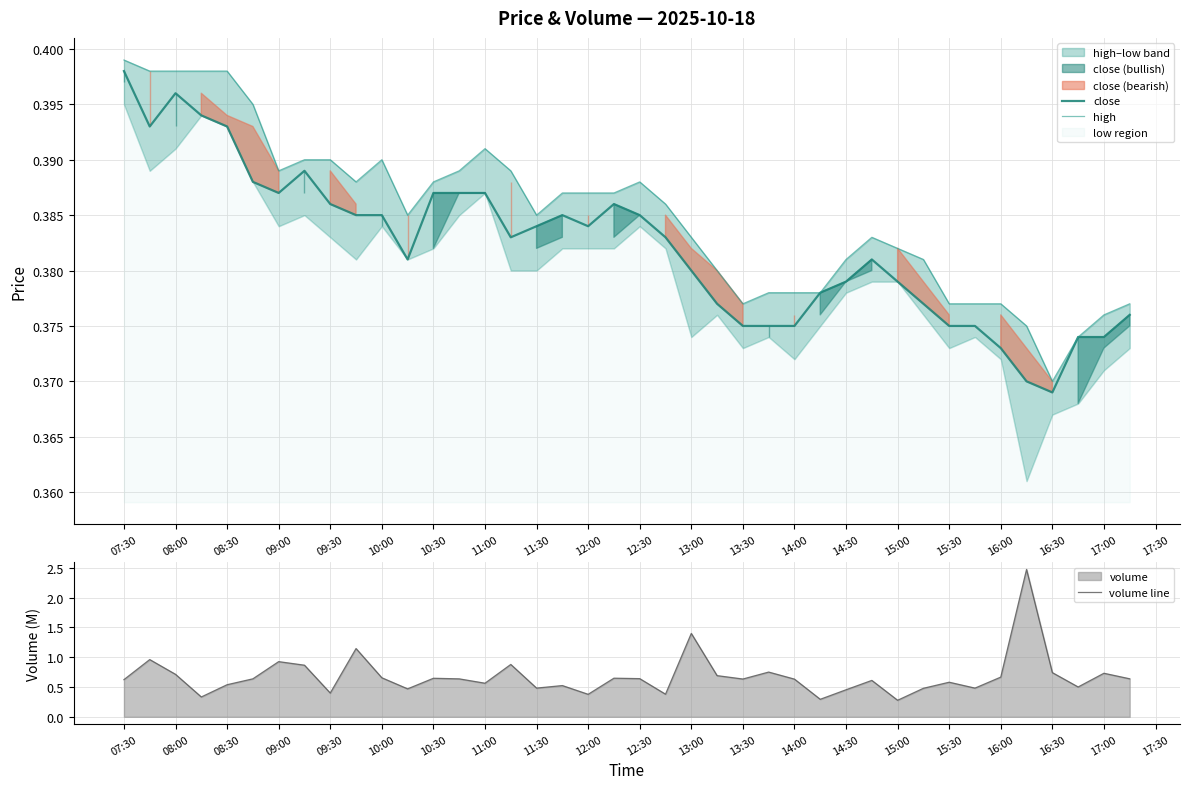

At which label does close reach its peak?

07:30